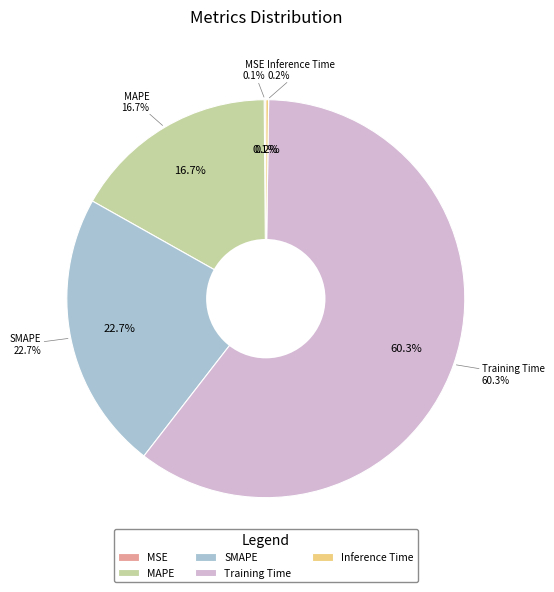

Is it true that MAPE is 17% of the pie?

True